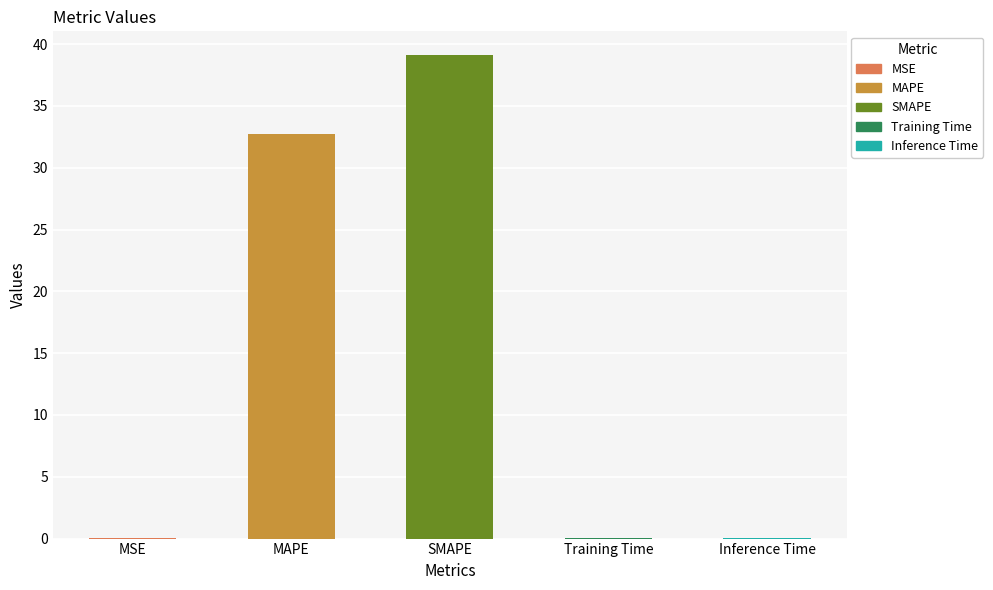

Which has a higher value, MSE or MAPE?

MAPE